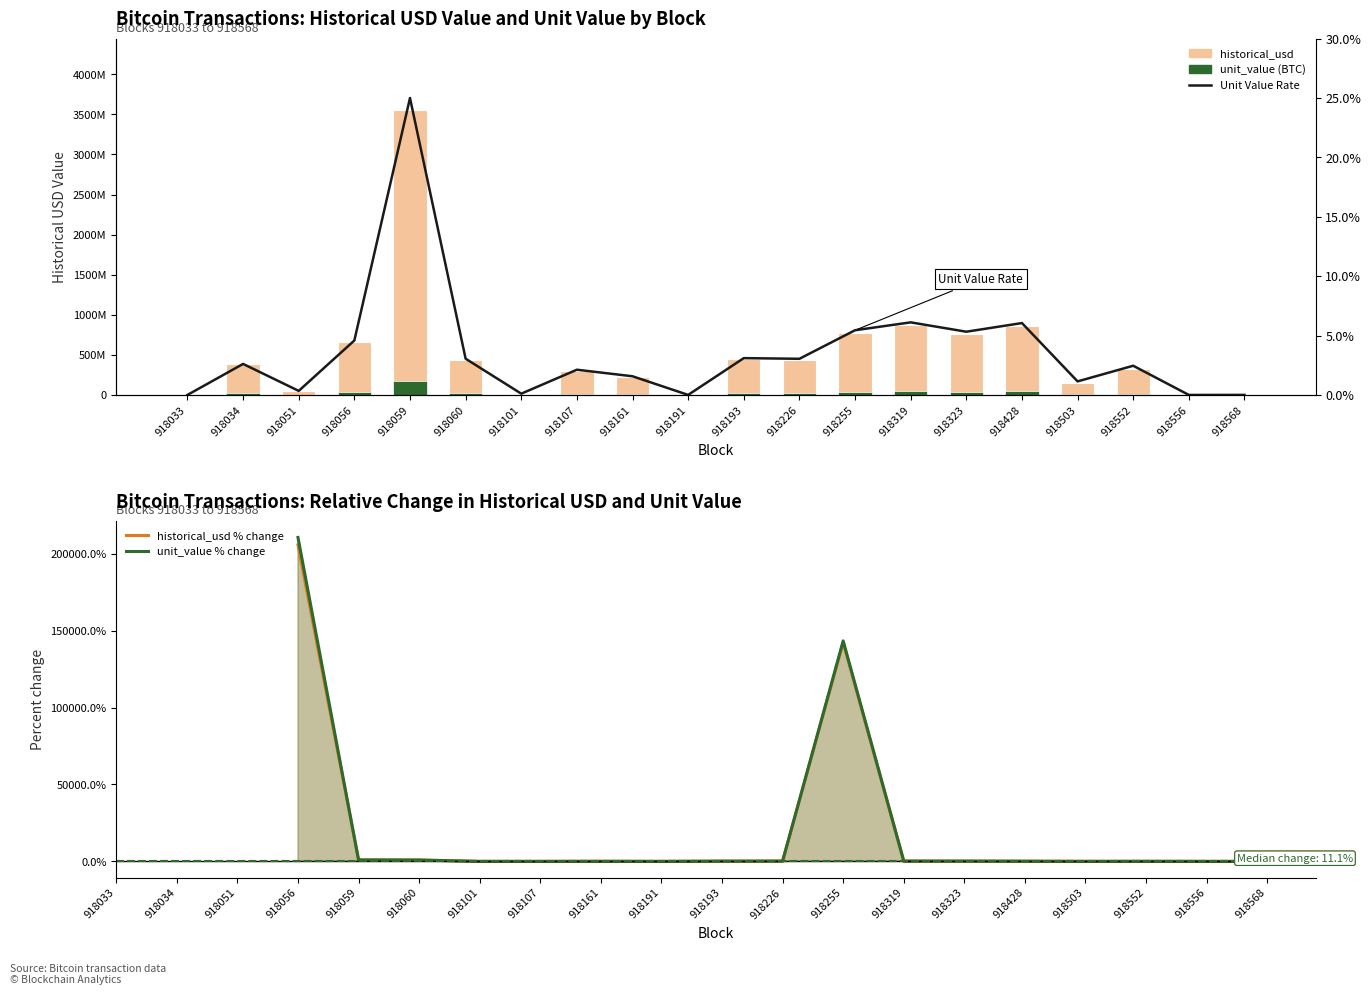

What is the total value across all series at 918191?

572777.3